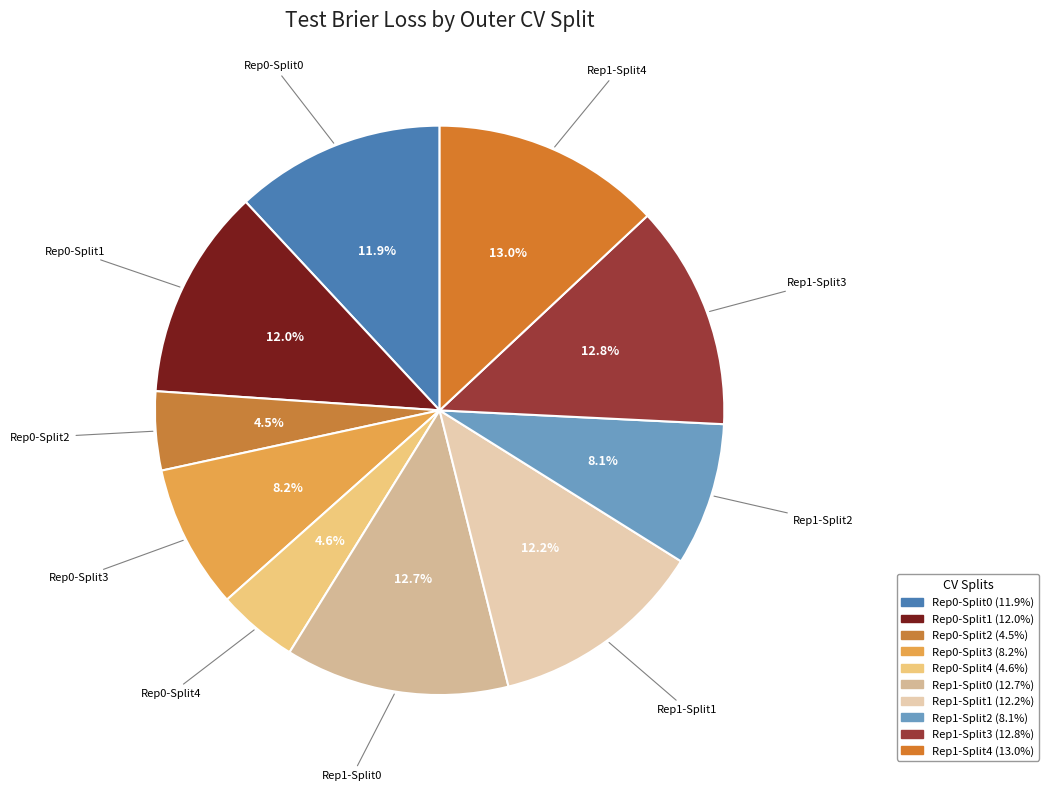

What percentage is NOT represented by Rep1-Split0?

87.3%